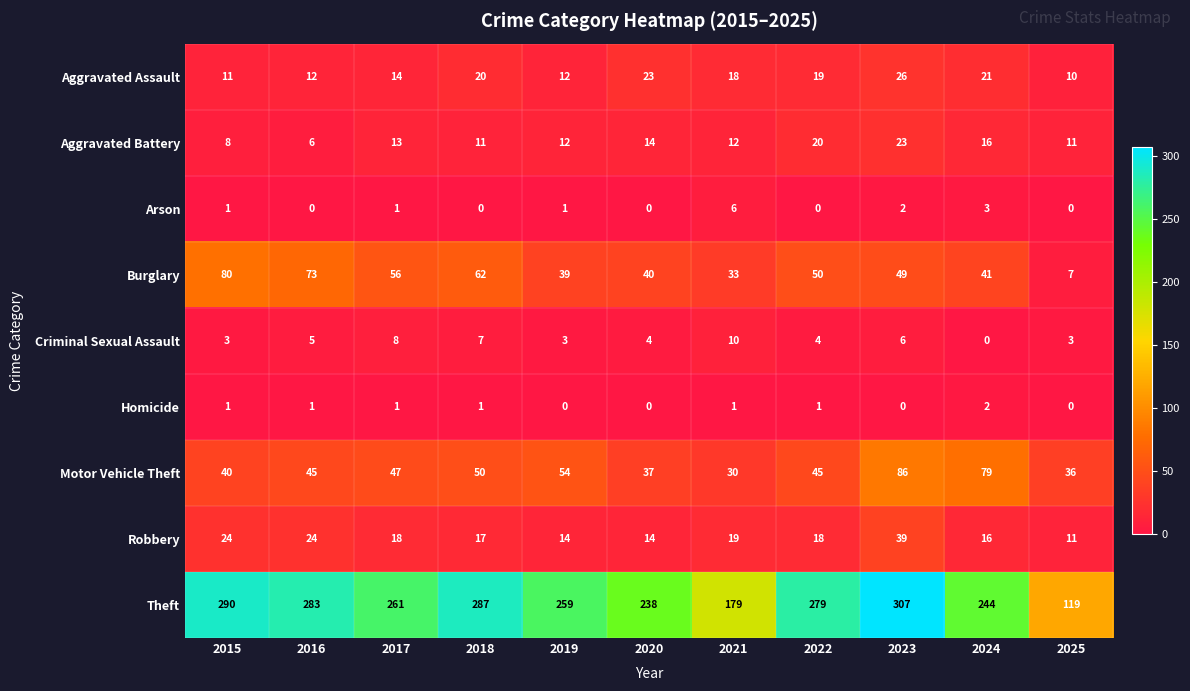

At how many categories does at least one series exceed 306?

1